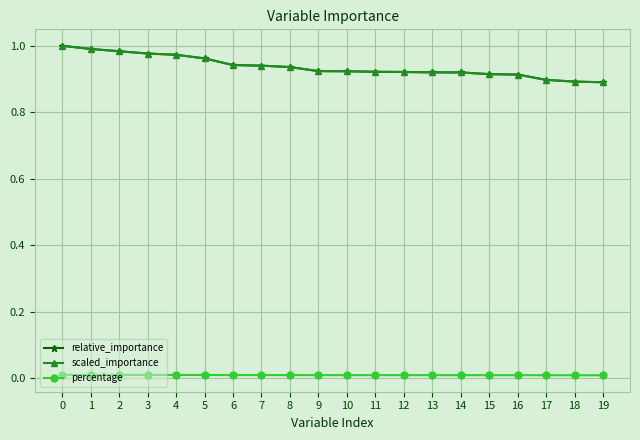

True or false: percentage and scaled_importance cross at least once.

False